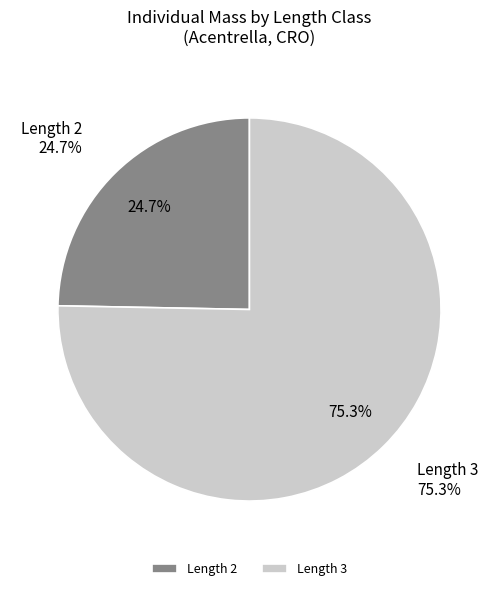

Count the number of slices in the pie.

2